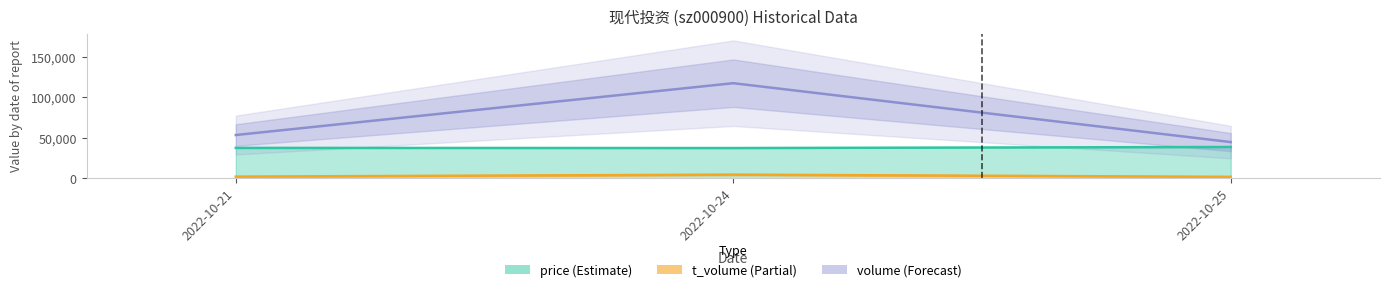

Which label corresponds to the largest value in the chart?

2022-10-24